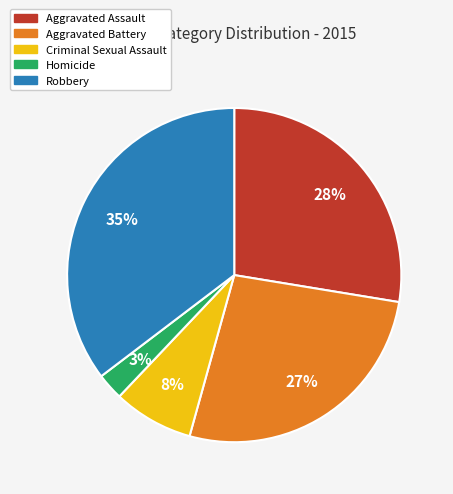

Do Robbery and Homicide together represent more than half of the pie?

No